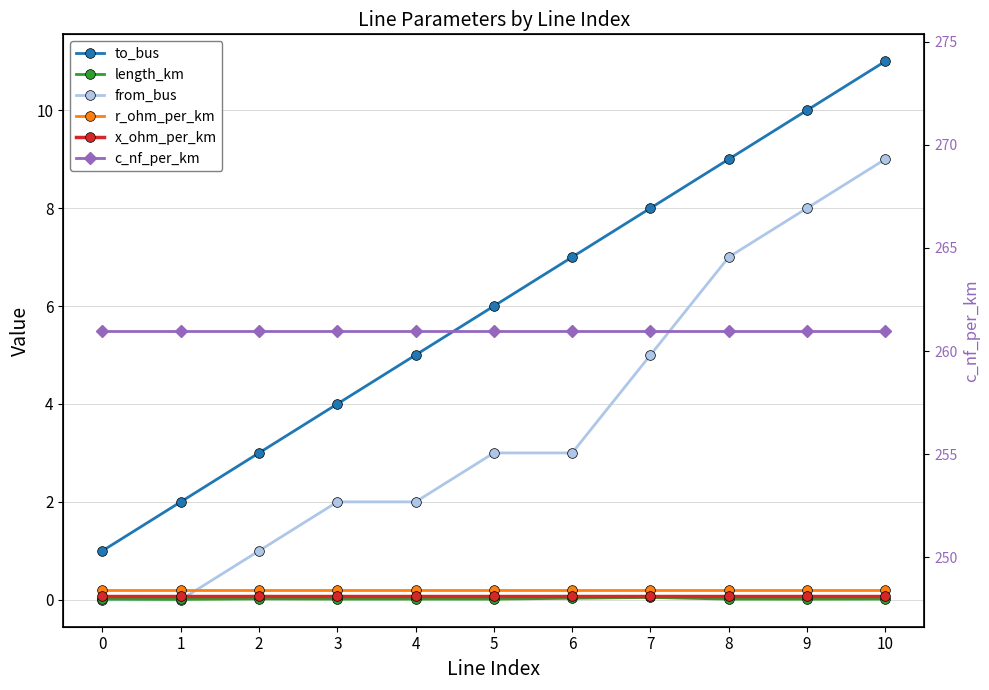

True or false: c_nf_per_km and to_bus cross at least once.

False